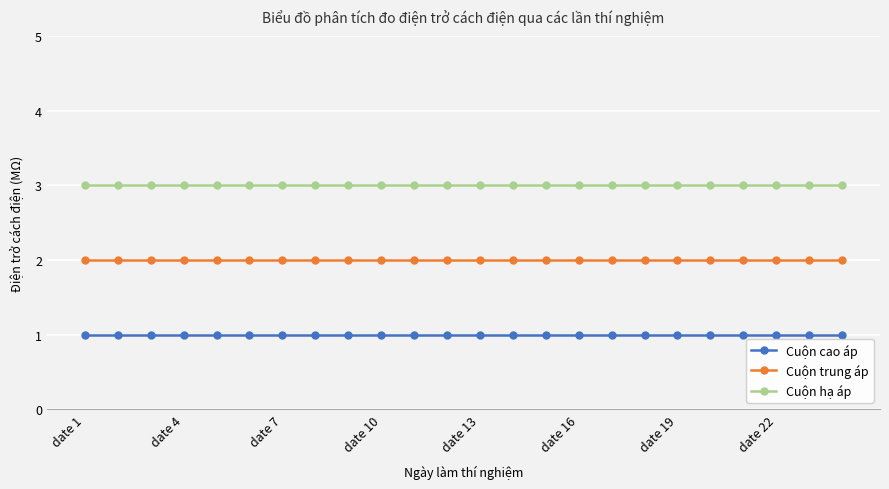

How many data points does each series have?

24